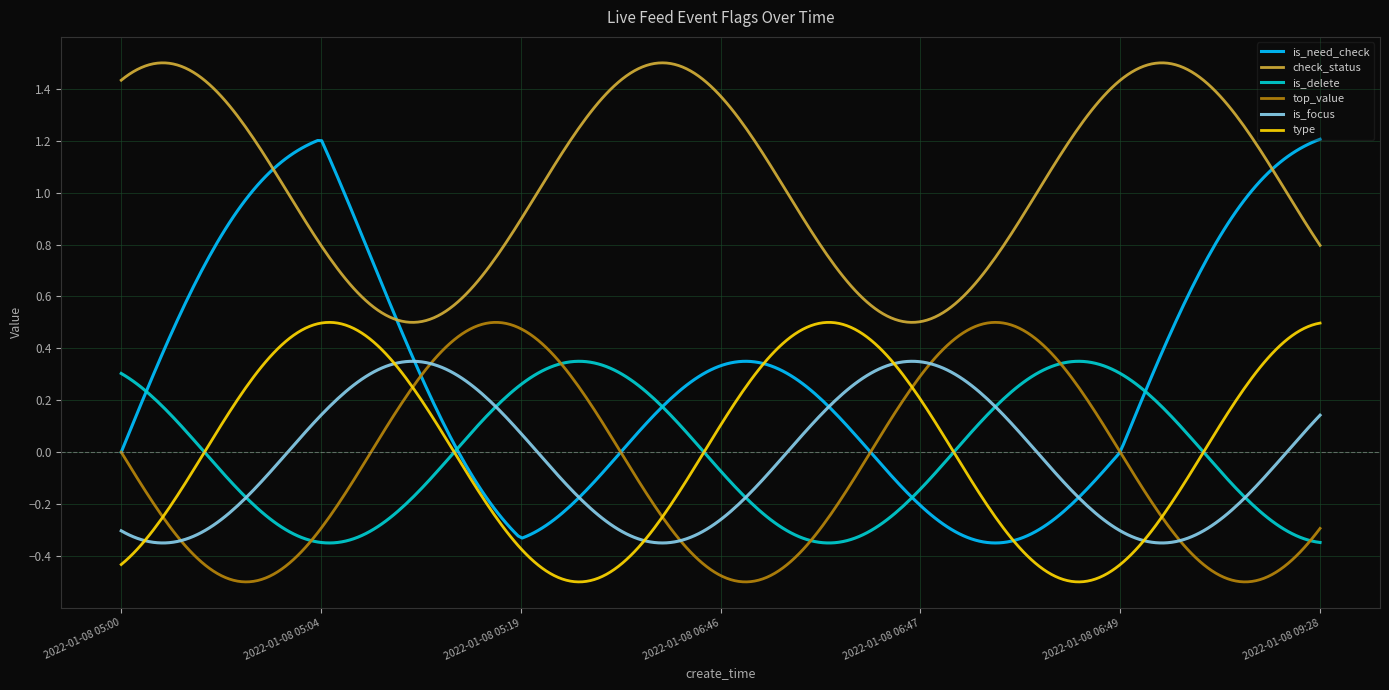

Does the chart have visible grid lines?

Yes